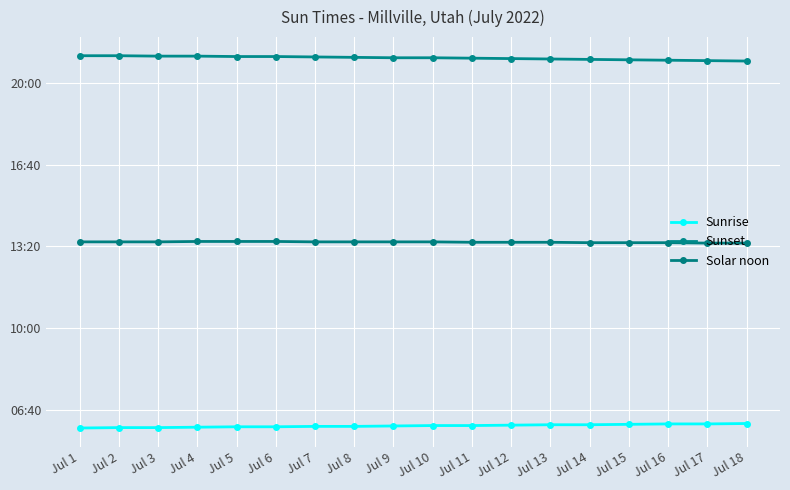

True or false: Solar noon and Sunrise intersect in this chart.

False